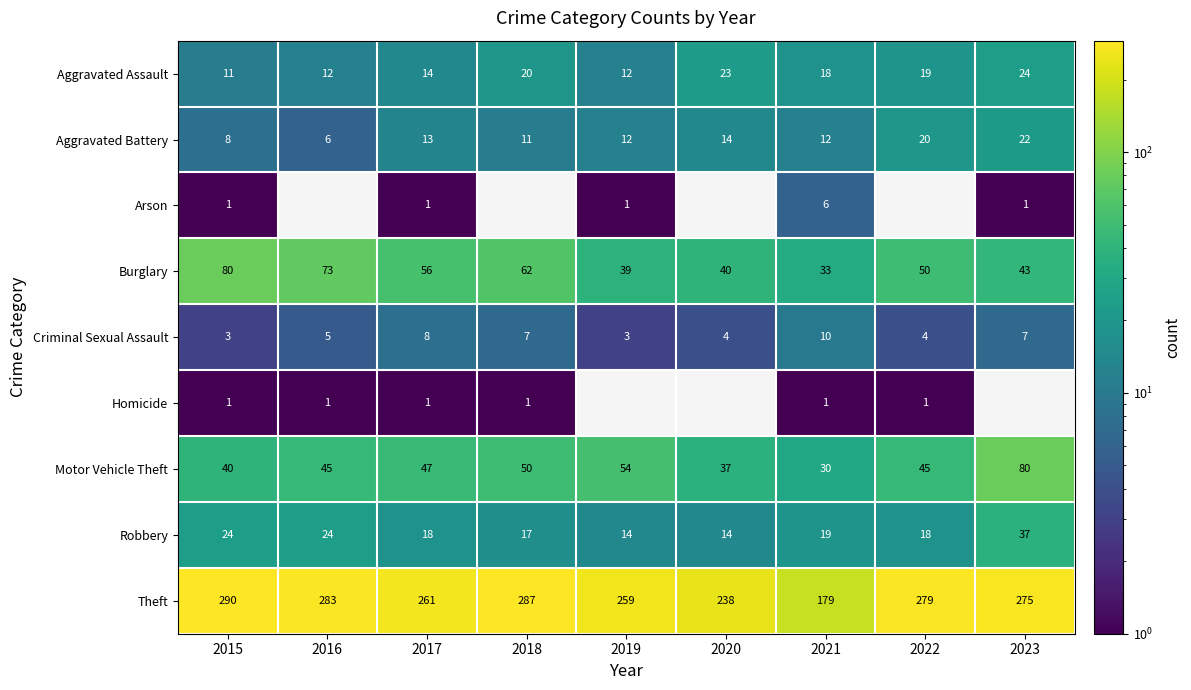

What is the difference between the highest and lowest values at 2015?

289